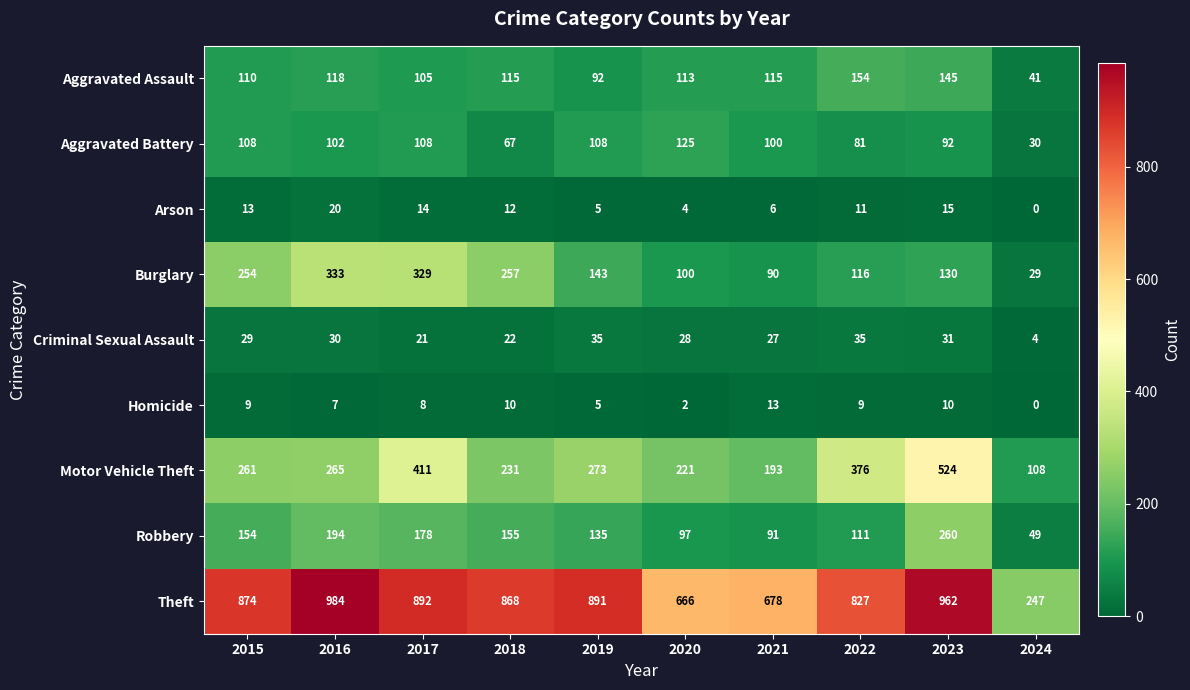

Which series has the largest range (max minus min)?

Theft